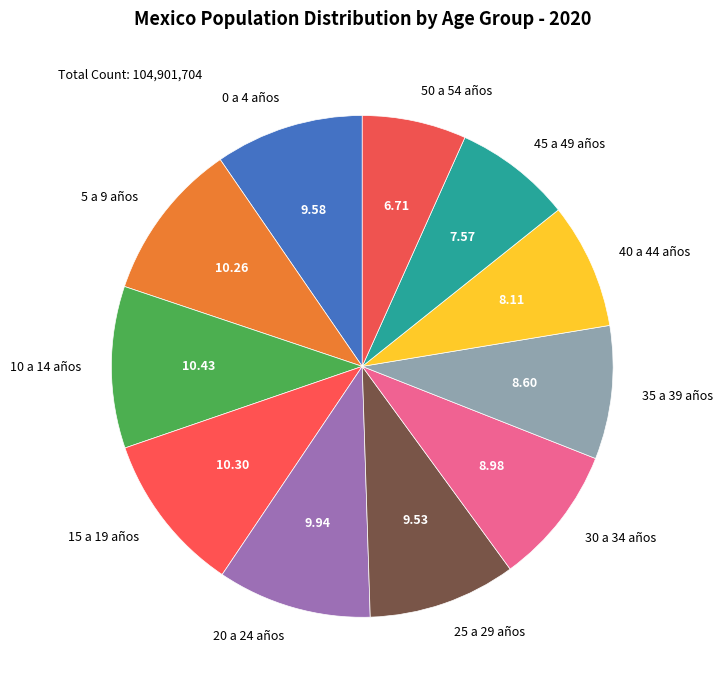

Approximately how many times larger is the value at 35 a 39 años compared to 10 a 14 años?

0.8